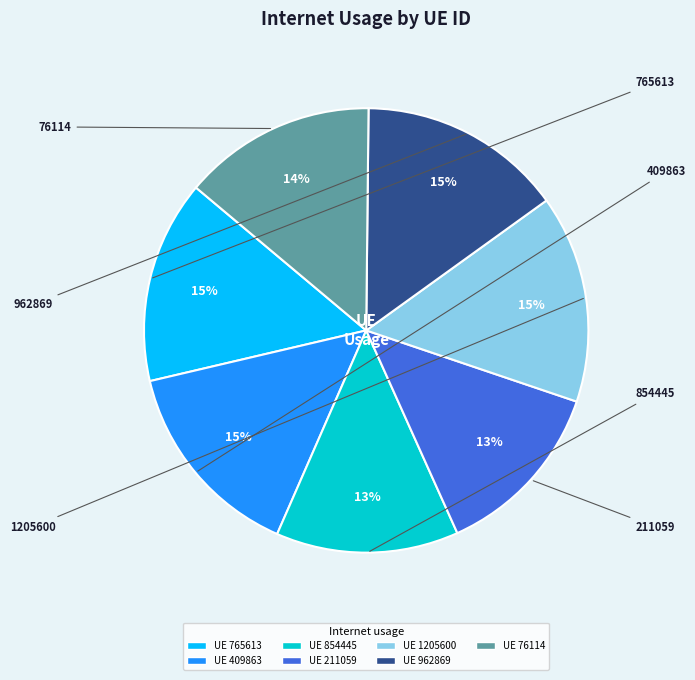

To the nearest percent, what is the difference between the largest and smallest slice percentages?

2%